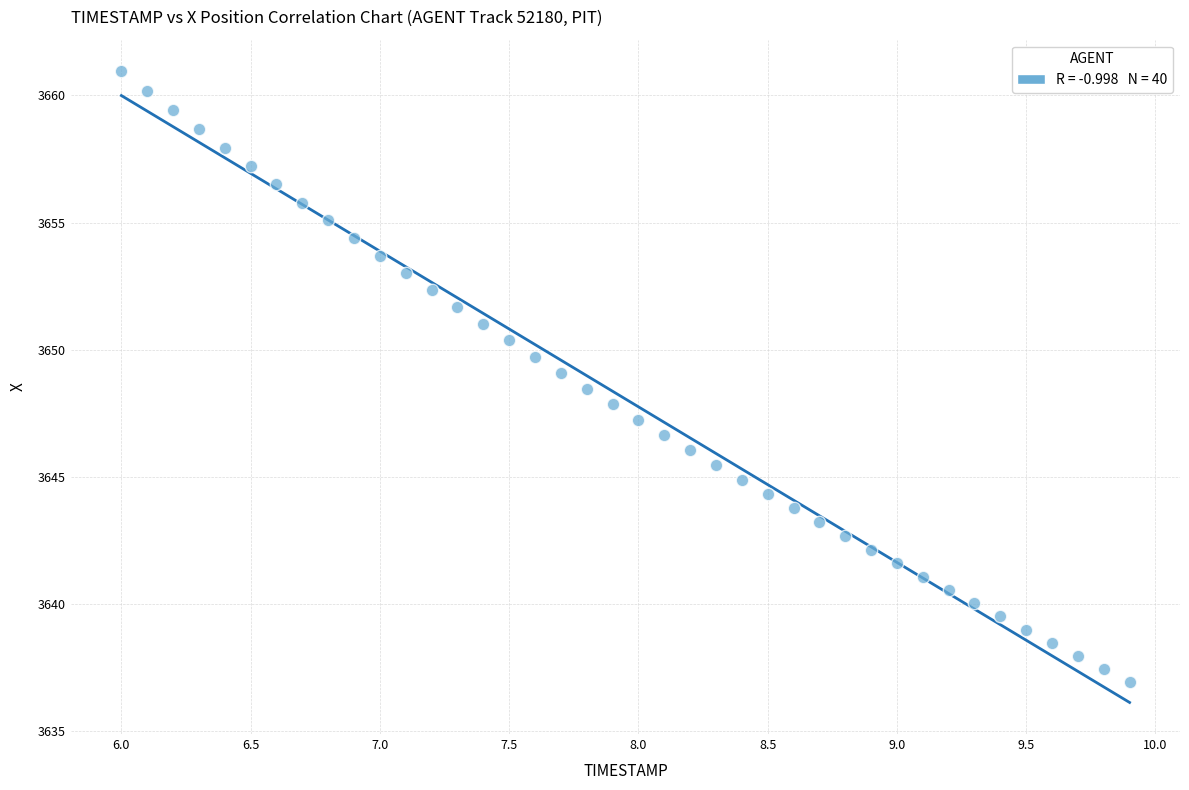

What is the range of X values (max minus min)?

3.9